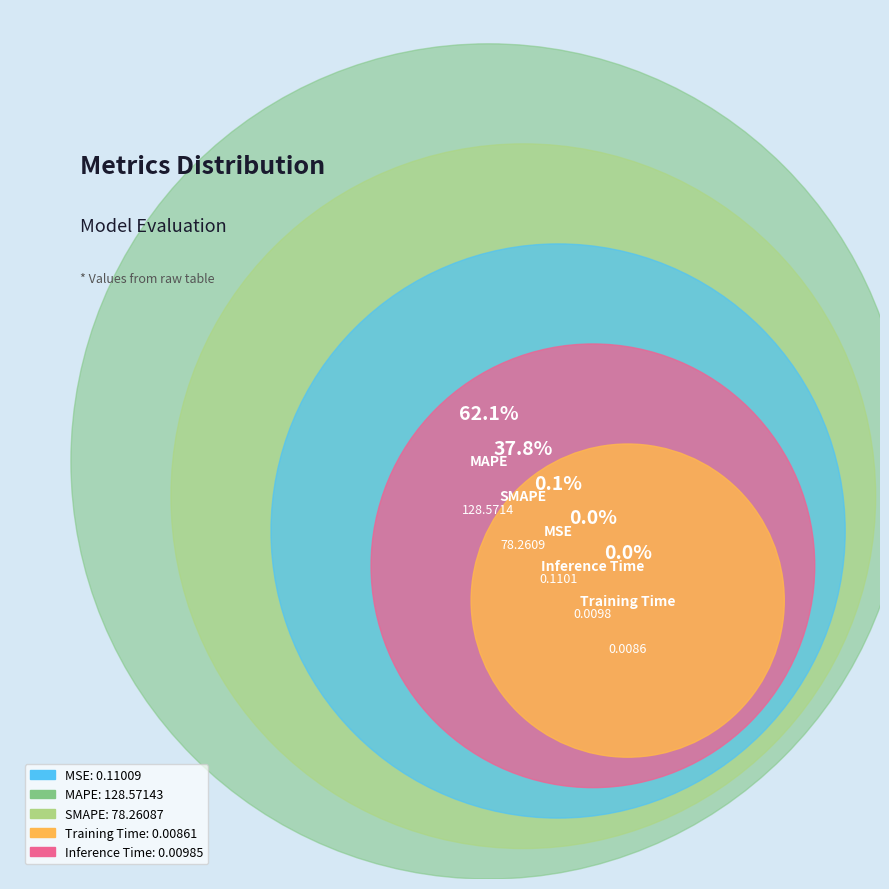

The MSE slice represents 0% of the pie. True or false?

True